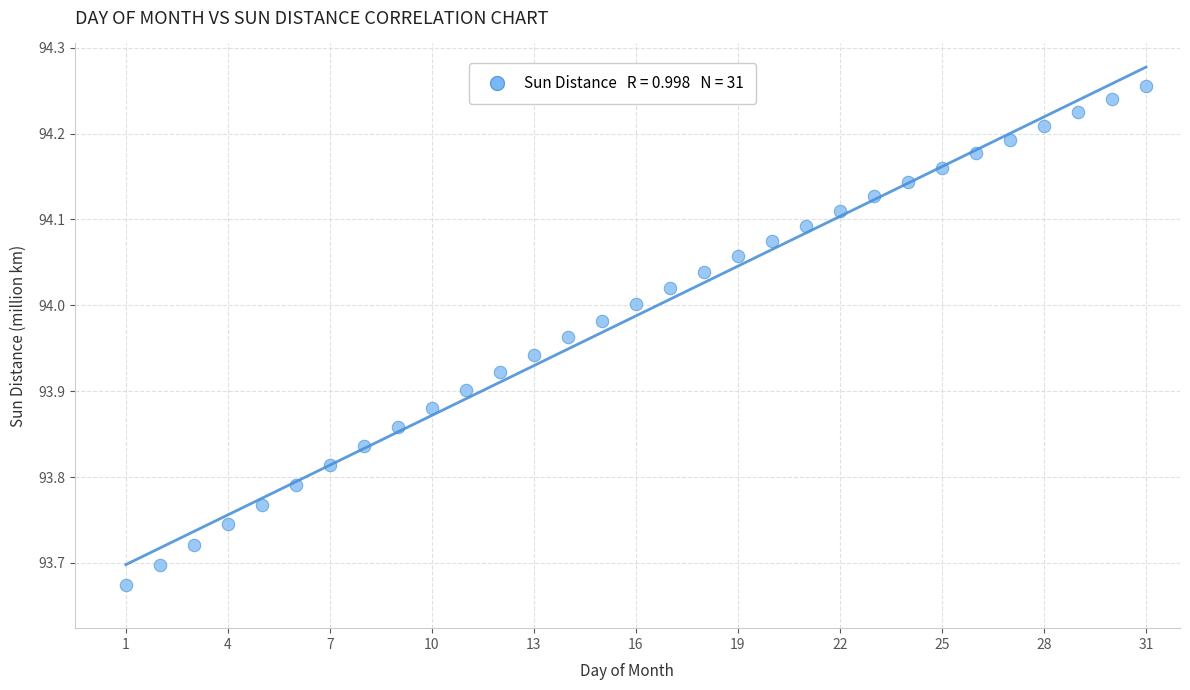

What is the range of X values (max minus min)?

30.0